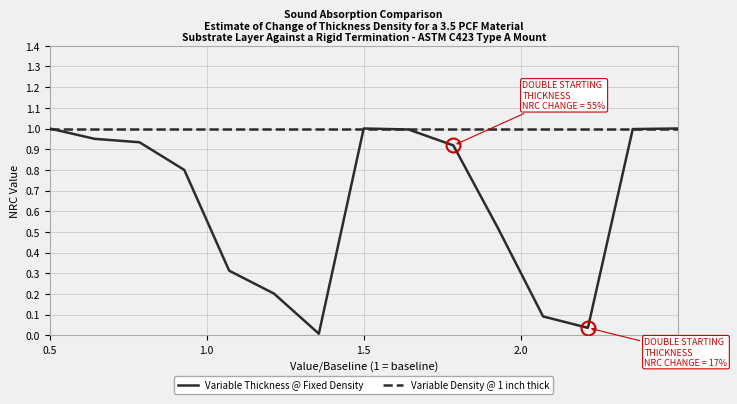

Rank the series by their average value, from highest to lowest.

Variable Density @ 1 inch thick, Variable Thickness @ Fixed Density